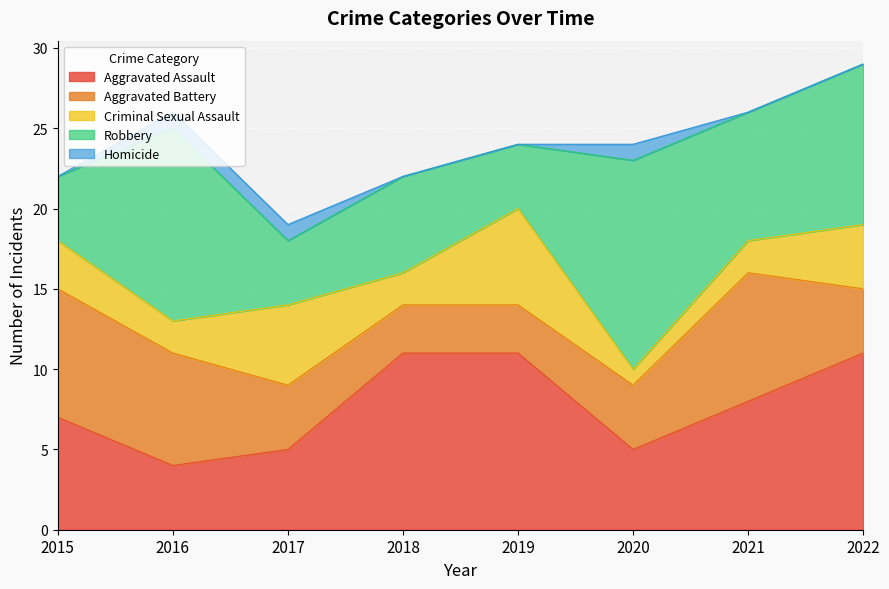

True or false: Robbery and Homicide cross at least once.

False